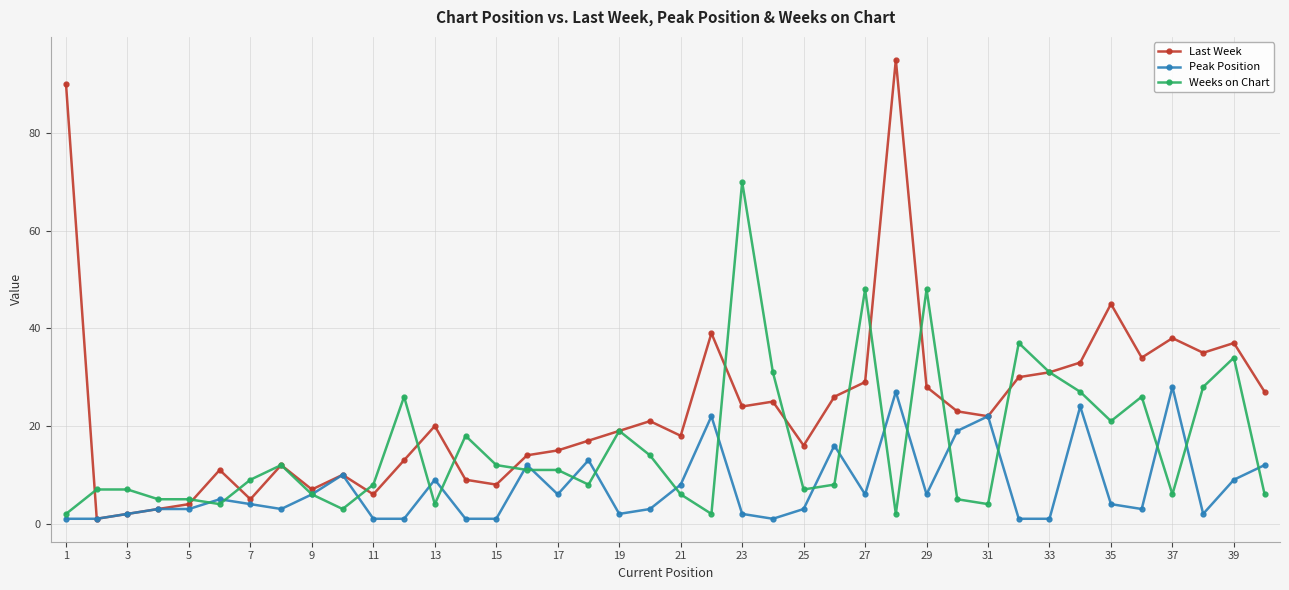

What is the maximum value for Peak Position?

28